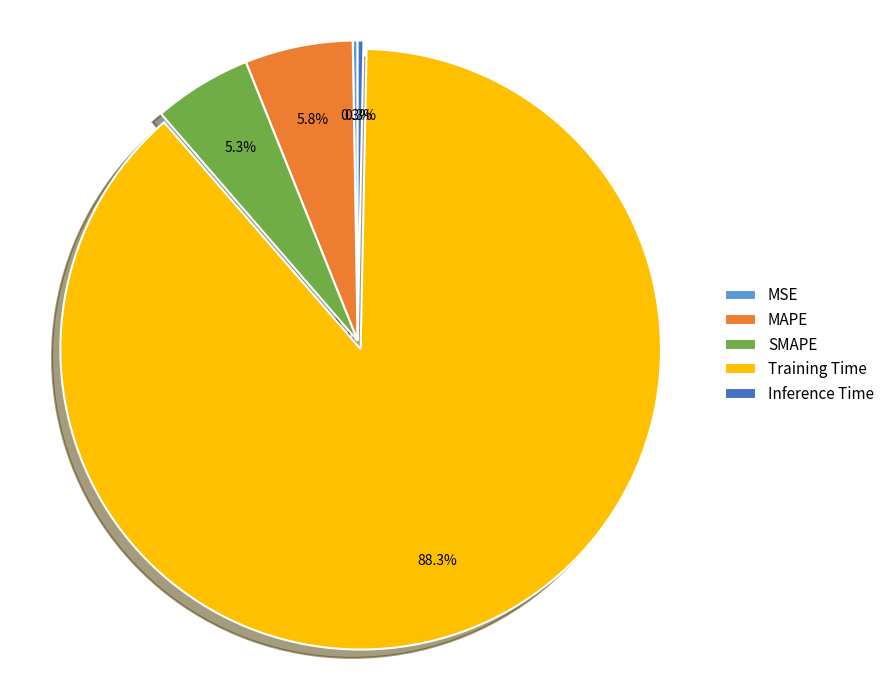

Approximately how many times larger is the value at MAPE compared to Training Time?

0.1